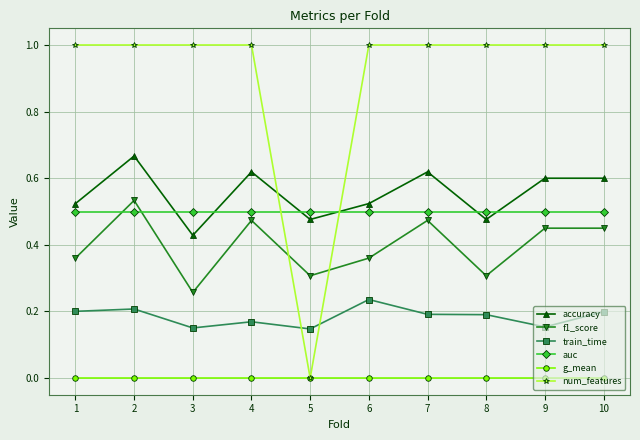

How many distinct data groups are displayed?

6